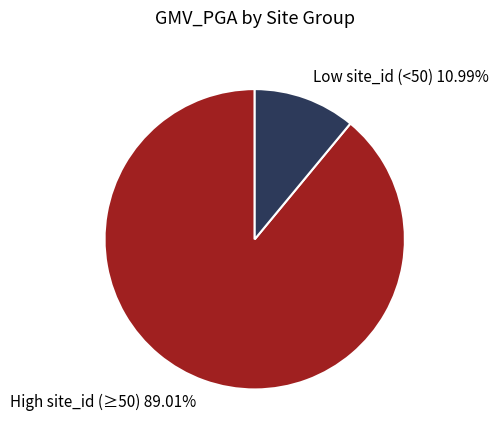

Combined, do Low site_id (<50) 10.99% and High site_id (≥50) 89.01% account for over 50%?

Yes